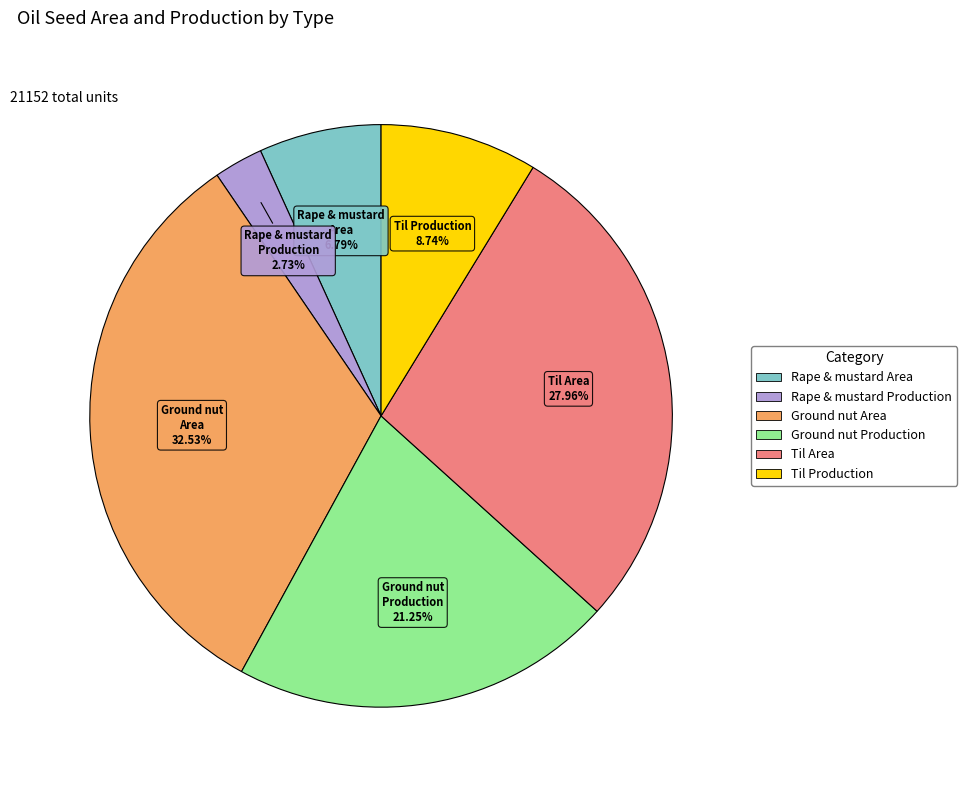

Is there a majority slice in this chart?

No